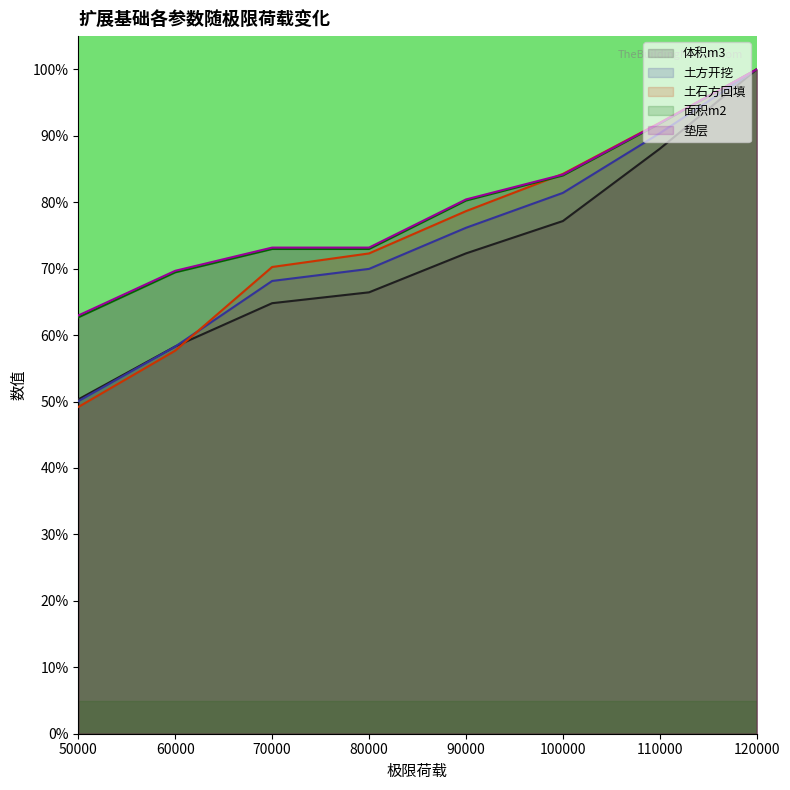

At 60000, list the series in order from largest to smallest.

垫层, 面积m2, 体积m3, 土方开挖, 土石方回填